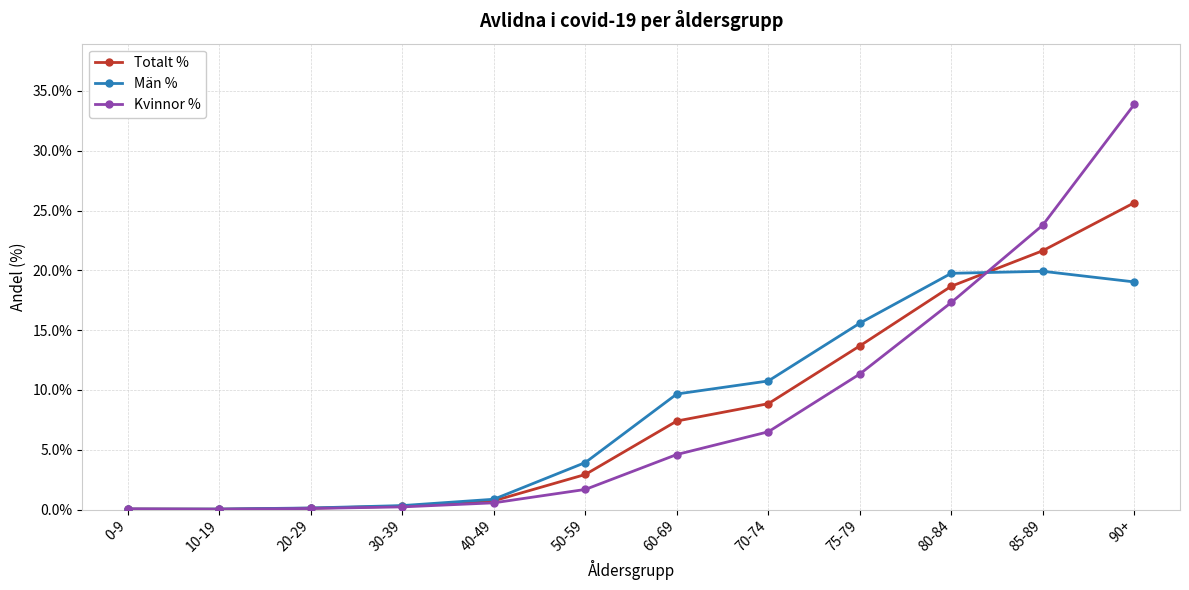

What is the label of the 2nd point from the right?

85-89